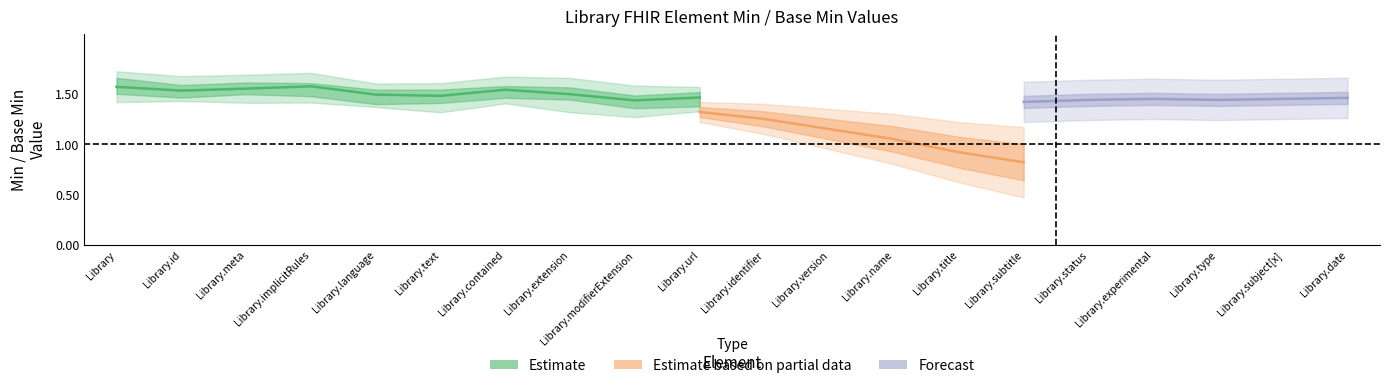

Is this an area chart (filled region under the line)?

No